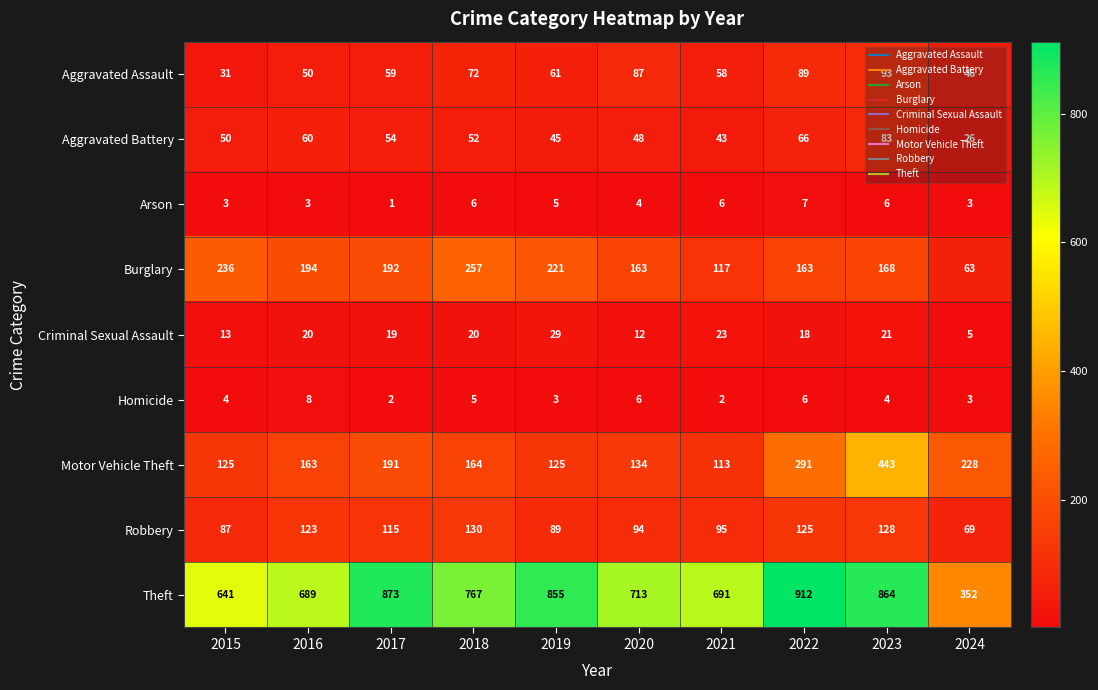

What is the difference between the maximum and minimum values in the Aggravated Battery series?

57